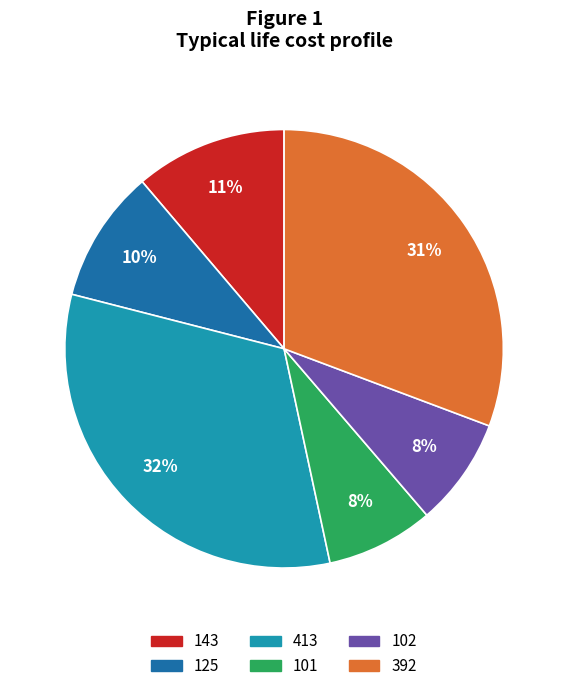

Is the sum of 413 and 143 greater than half?

No